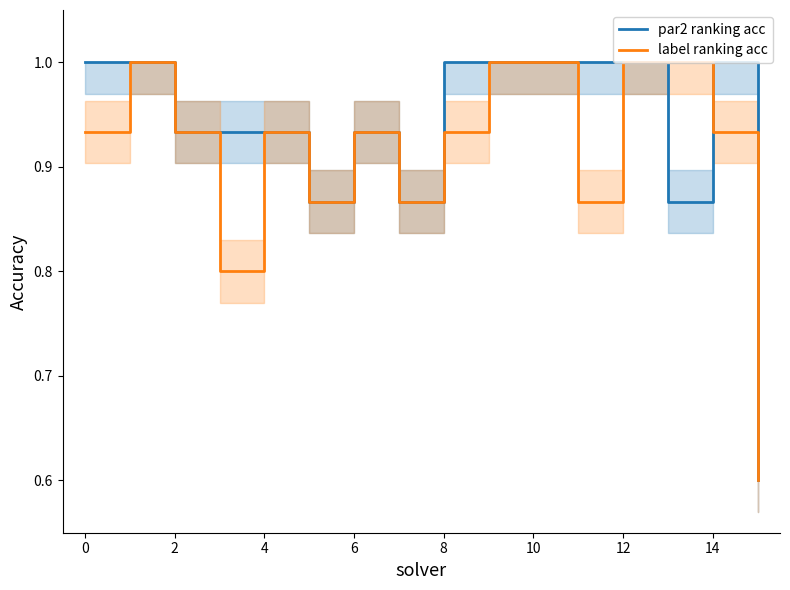

What is the highest value of the par2 ranking acc series?

1.0